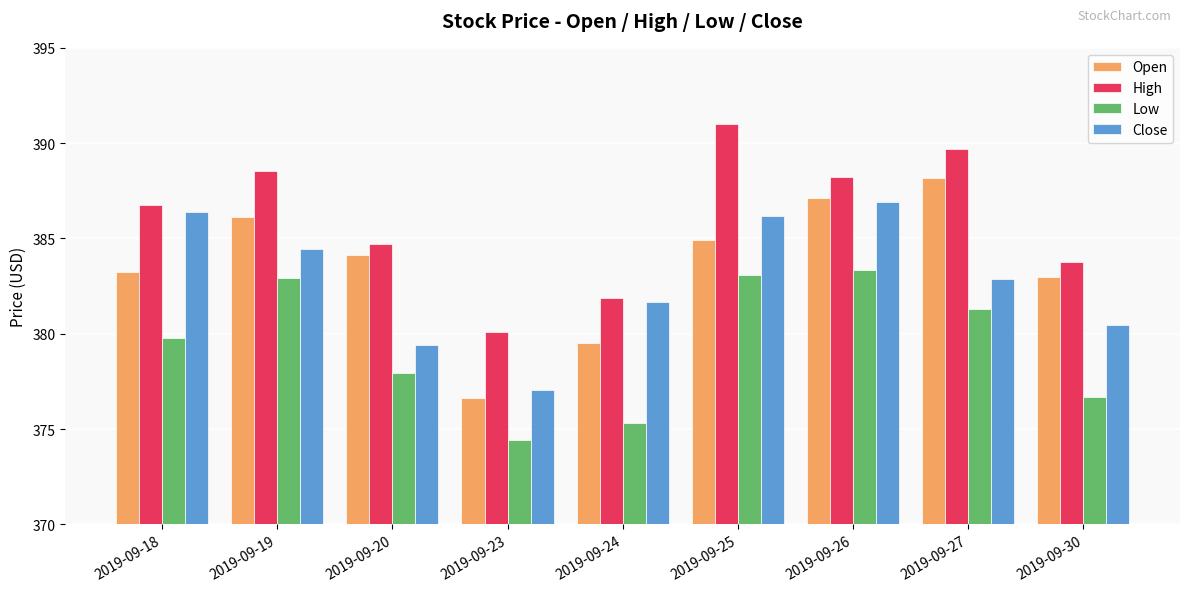

Between 2019-09-20 and 2019-09-27, which series saw the biggest shift?

High